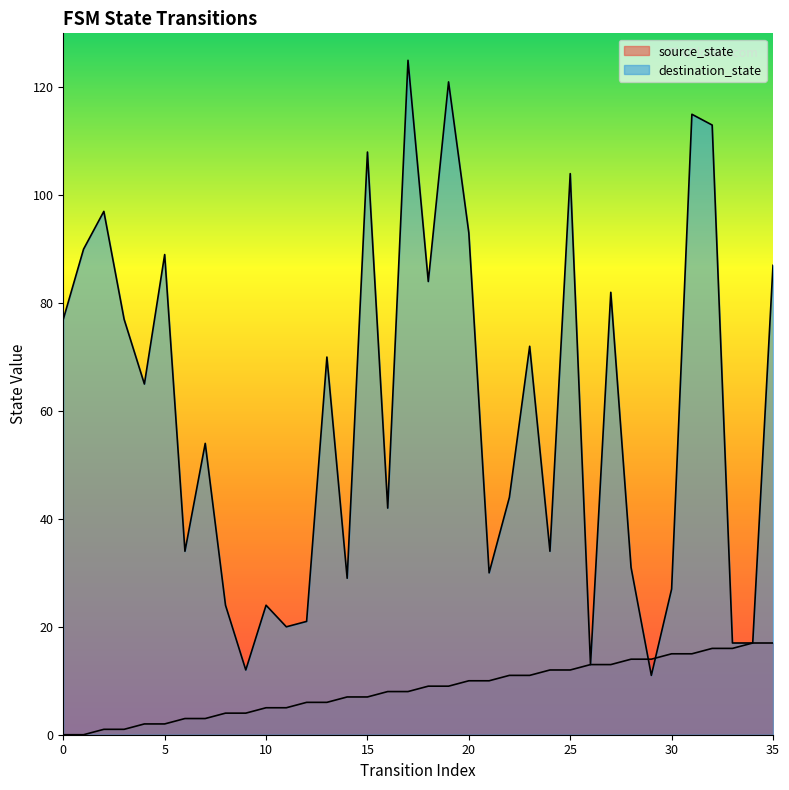

What is the difference between the highest and lowest values at 16?

34